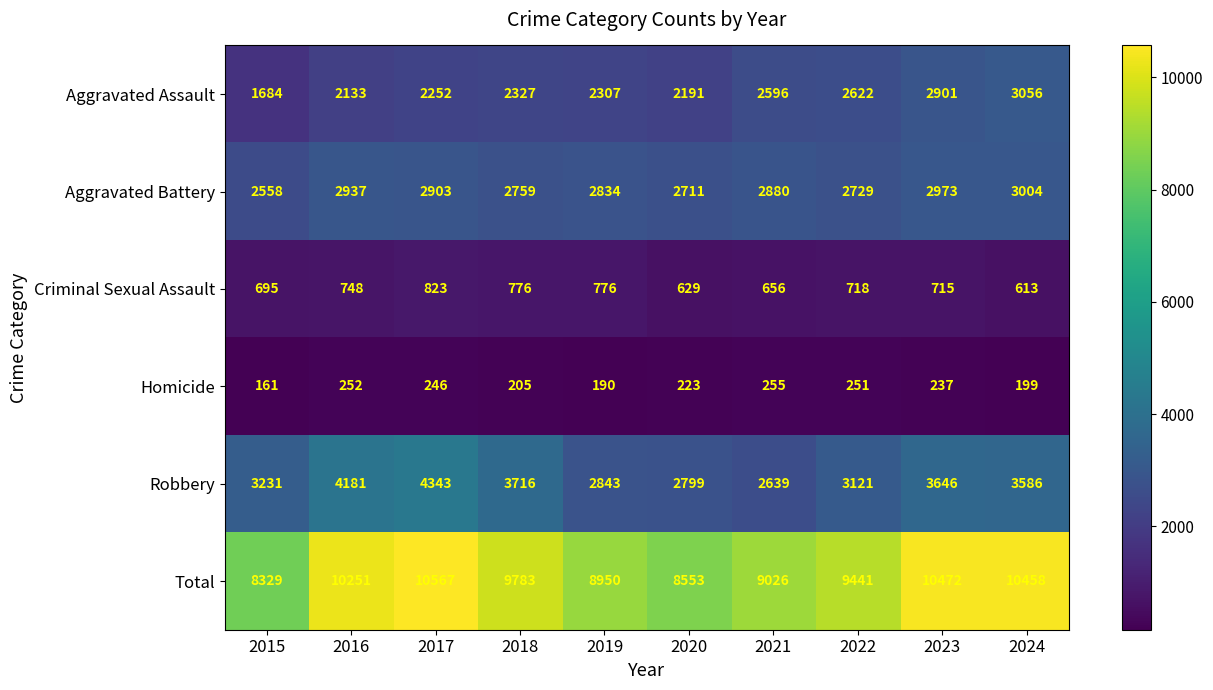

Rank the categories by Aggravated Assault value from highest to lowest.

2024, 2023, 2022, 2021, 2018, 2019, 2017, 2020, 2016, 2015